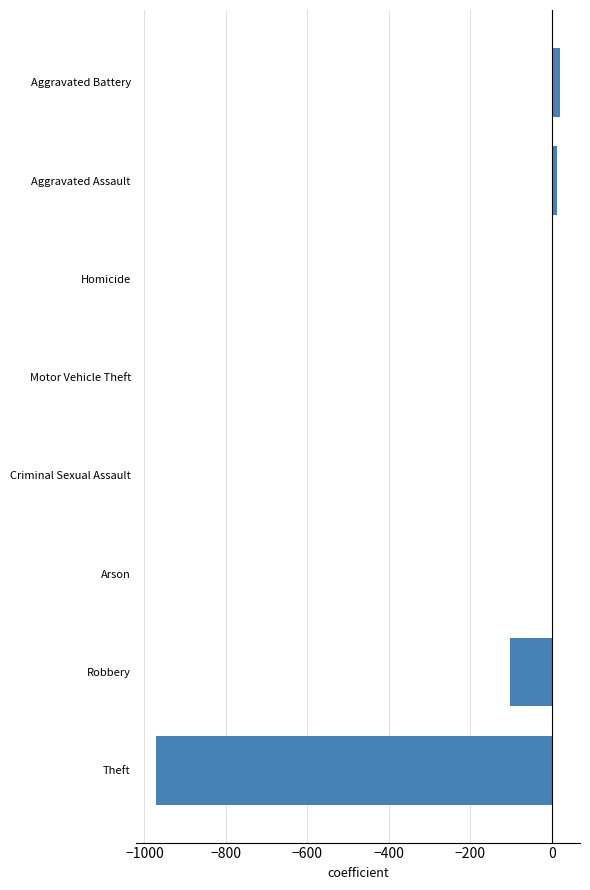

True or false: the data shows -972 at Theft.

True